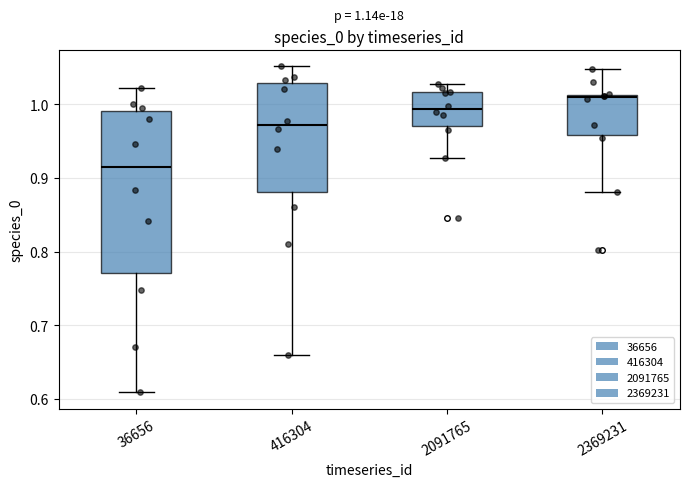

Which box has the highest median line?

2369231